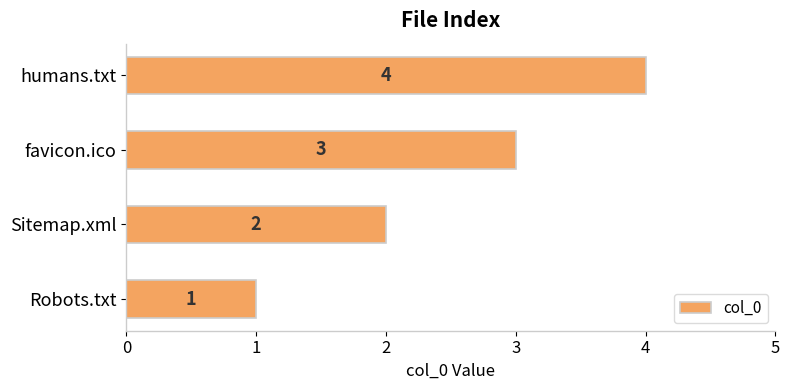

What is the change in value from Robots.txt to favicon.ico?

+2